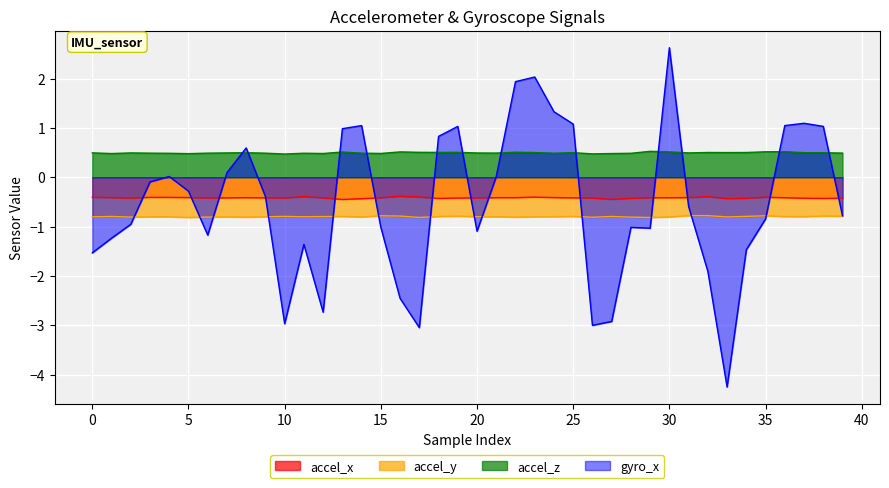

What is the minimum value shown in the chart?

-4.2